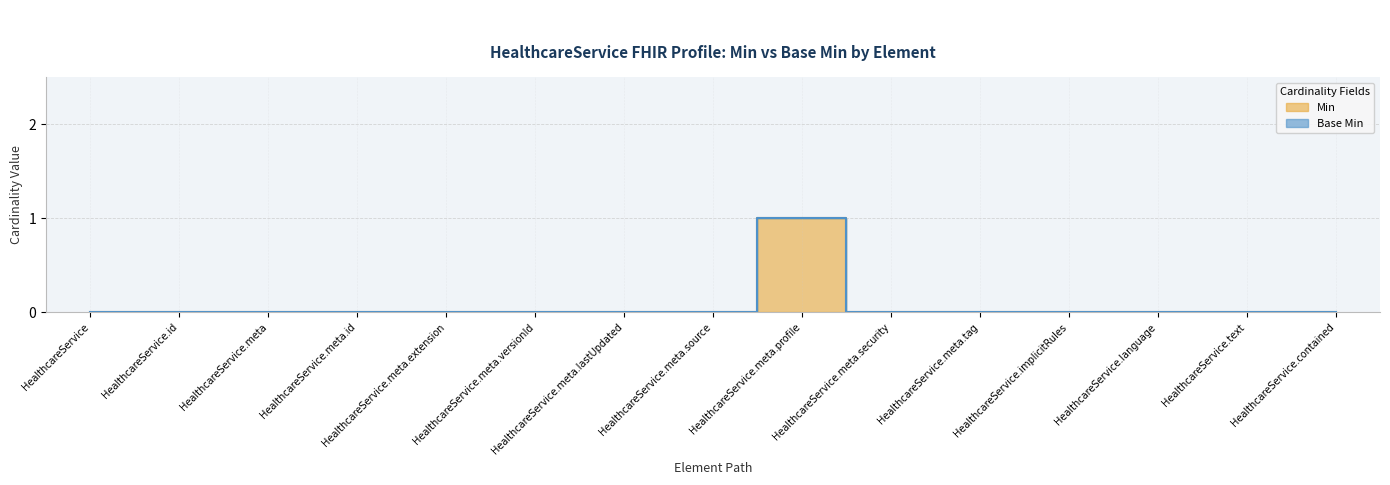

What is the label of the 2nd point from the right?

HealthcareService.text